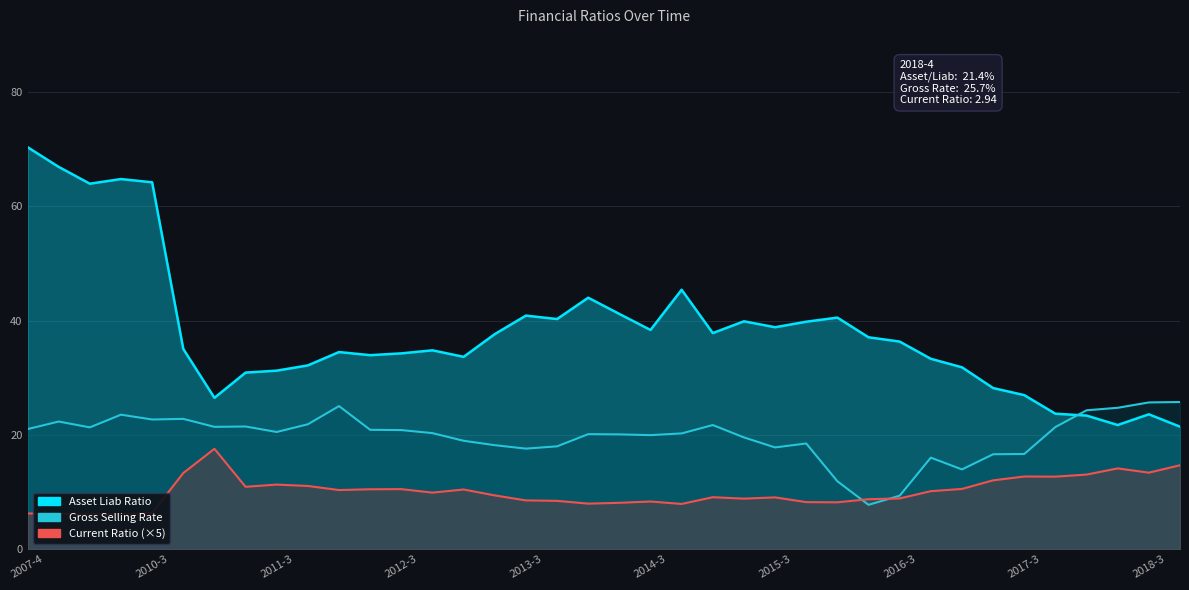

How many lines are shown in the chart?

3